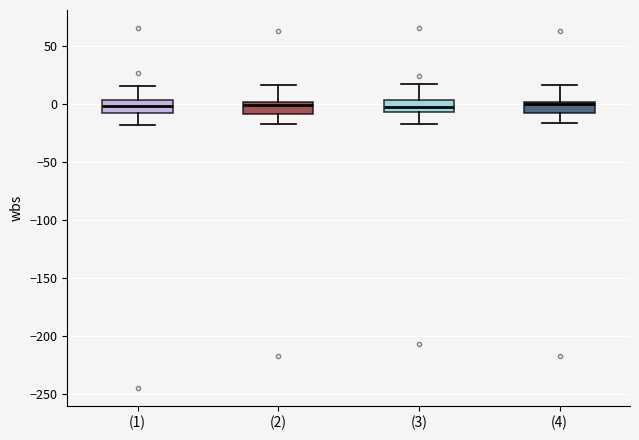

Reading left to right, read every box against the y-axis: the position of its median line, the range the box covers, and the ends of its whiskers. The values are not printed on the chart, so give them approximately, as read against the axis.

(1): median 0, box -10 to 5, whiskers -20 to 15
(2): median 0 (just below the box's upper edge), box -10 to 0, whiskers -15 to 15
(3): median 0, box -5 to 5, whiskers -15 to 15
(4): median 0 (just below the box's upper edge), box -10 to 0, whiskers -15 to 15